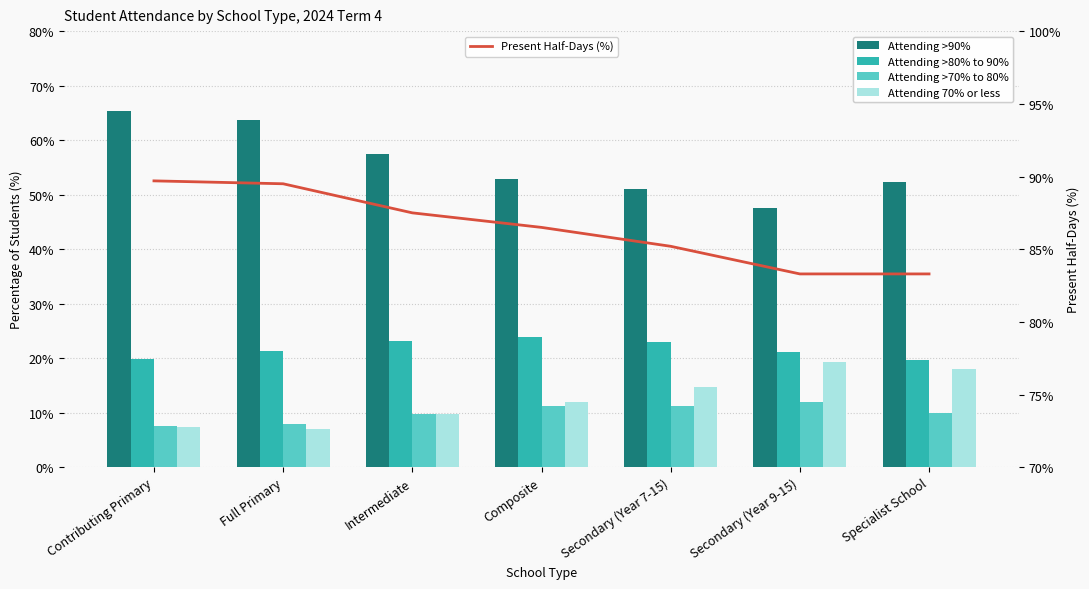

Is the value of Attending >90% at Composite greater than the value of Attending 70% or less at Contributing Primary?

Yes